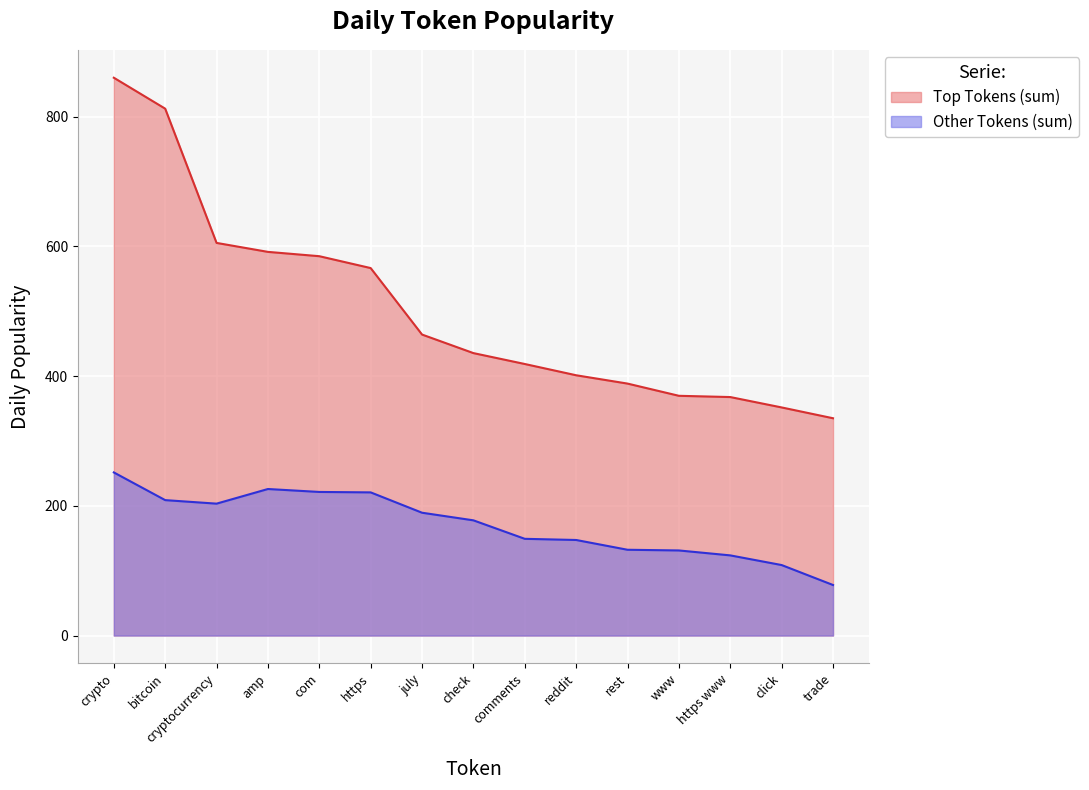

In Other Tokens (sum), how many points are higher than both neighbors (excluding endpoints)?

1